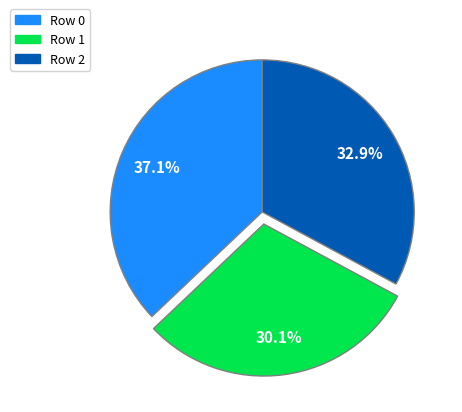

Which slice is the largest?

Row 0